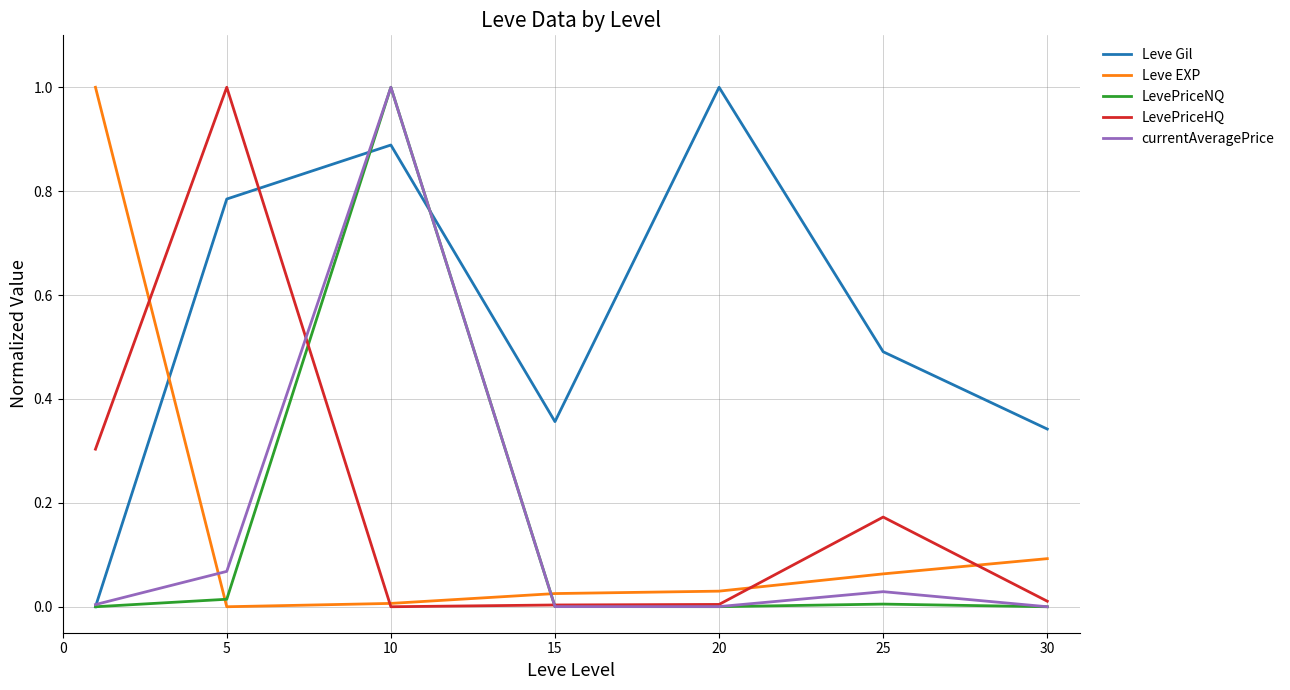

What is the greatest value displayed?

1.0